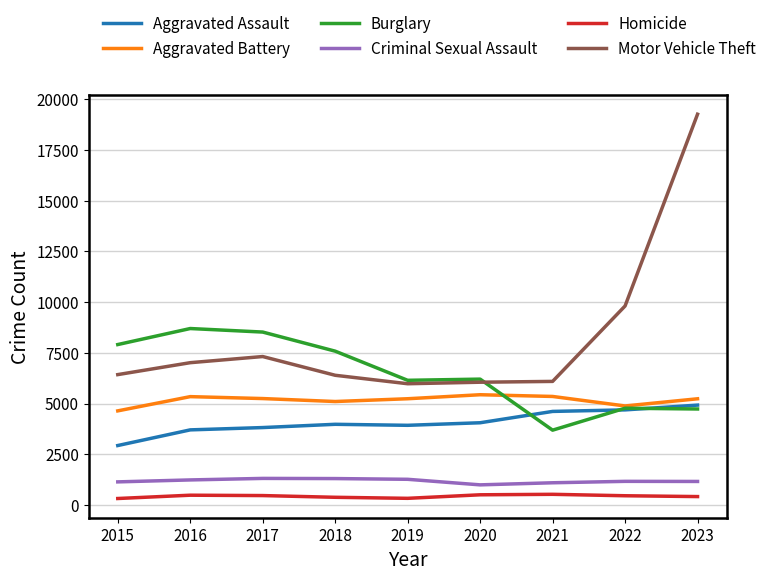

What is the approximate value of Homicide at 2015, to the nearest 10?

320